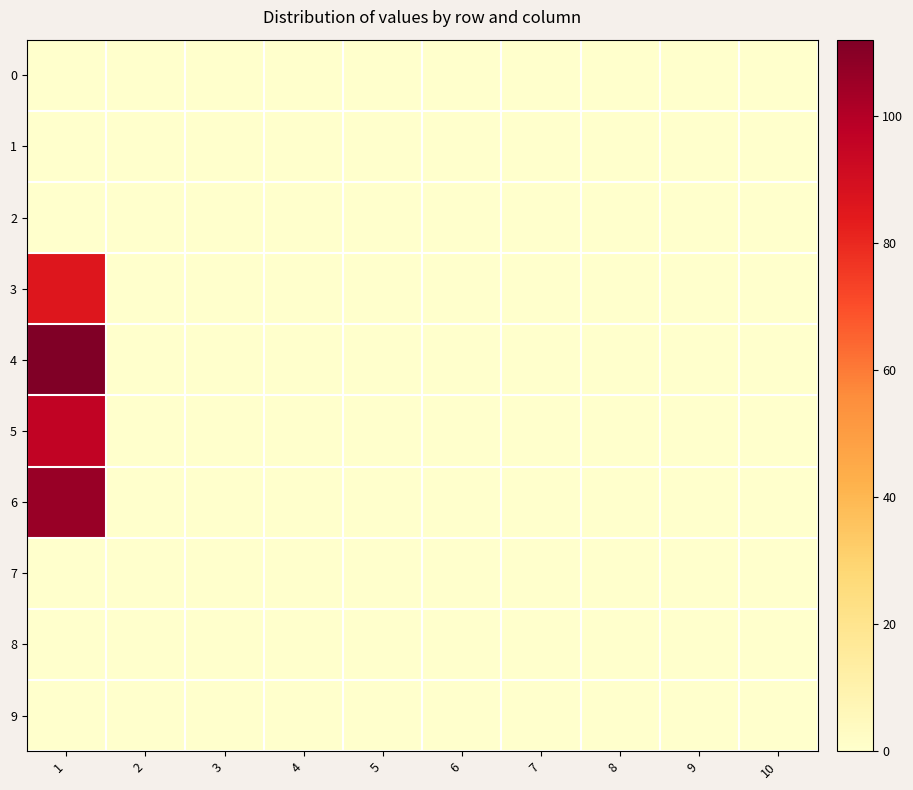

Which series has the largest total across all categories?

4